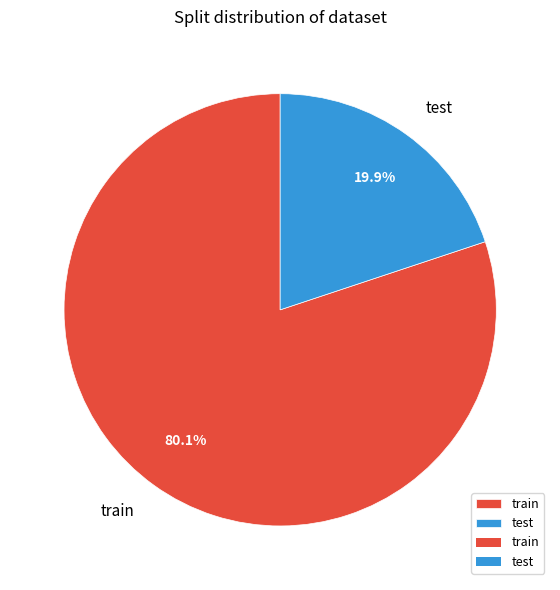

Combined, do test and train account for over 50%?

Yes